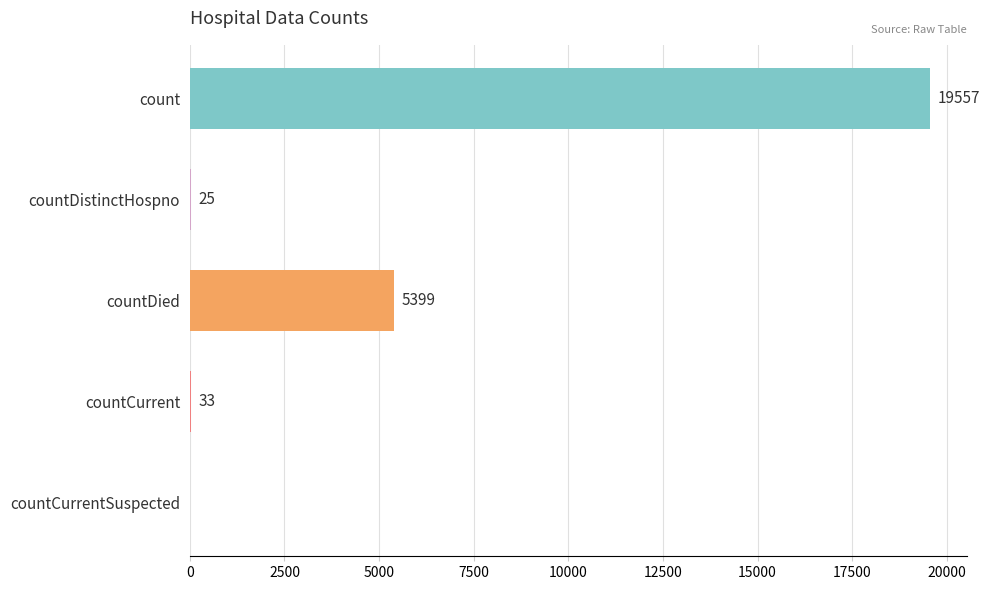

How many categories are shown in the chart?

5